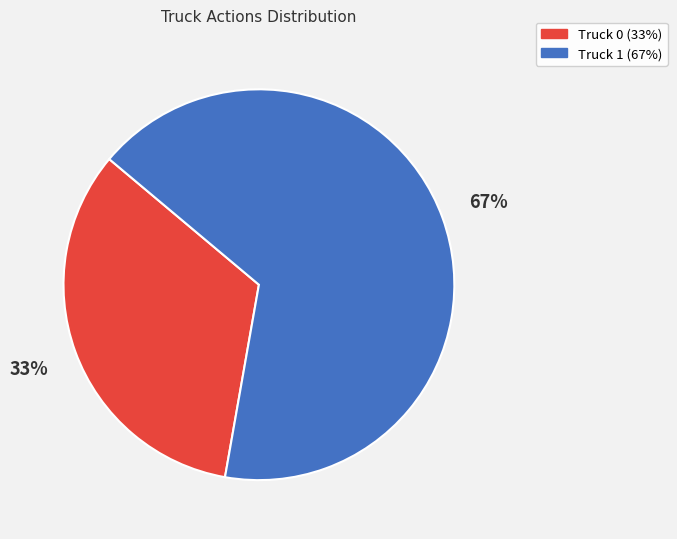

Is it true that Truck 0 is 25% of the pie?

False